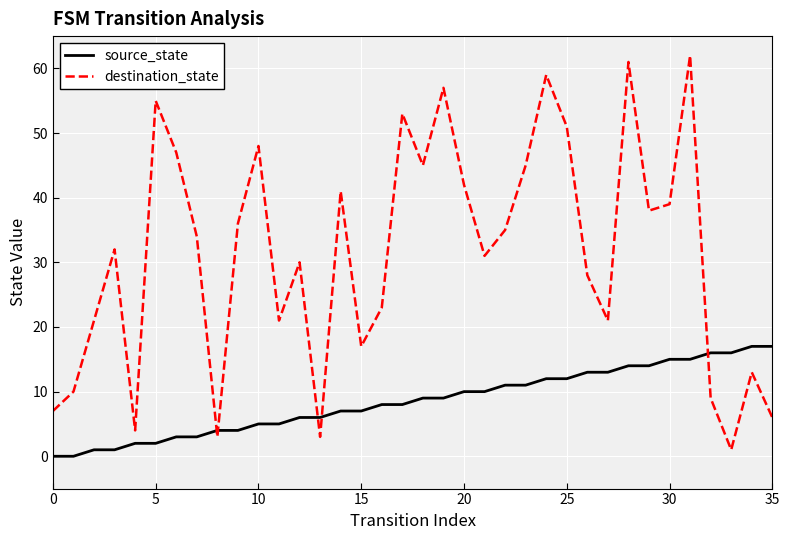

What is the average value of the destination_state series?

31